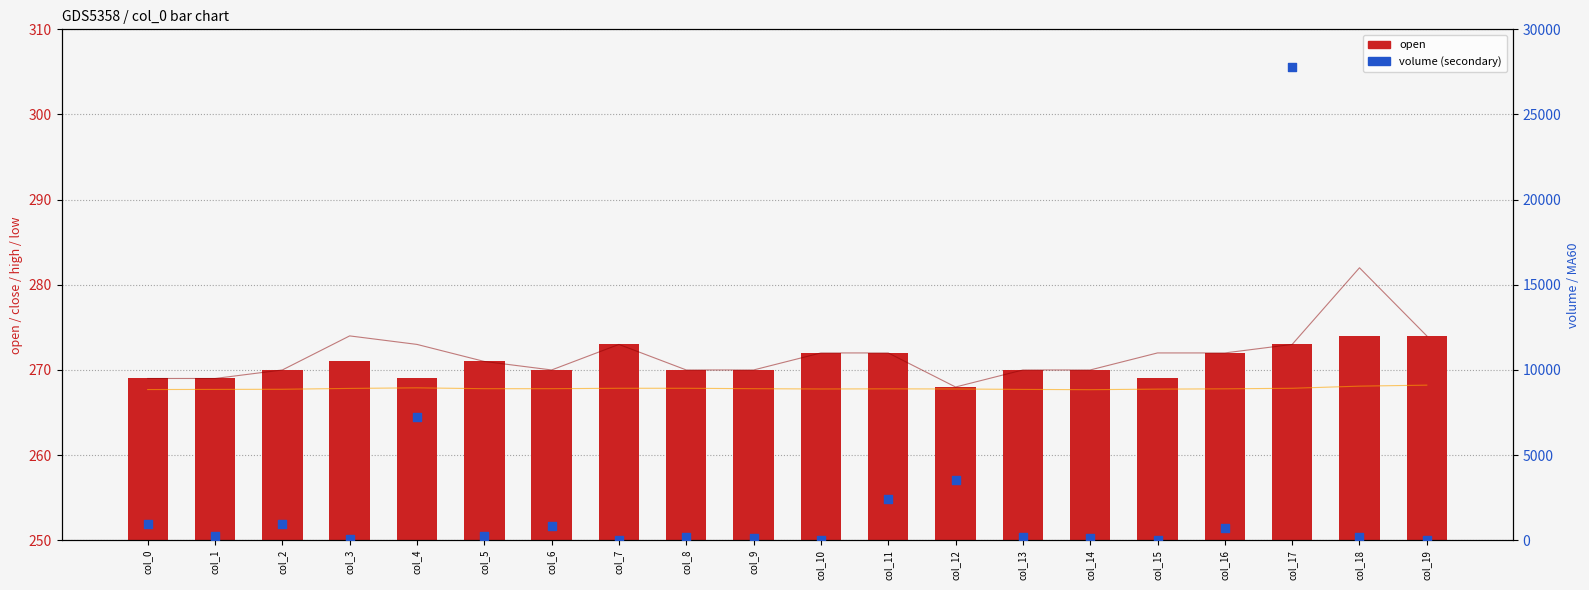

At how many categories does at least one series exceed 165?

20